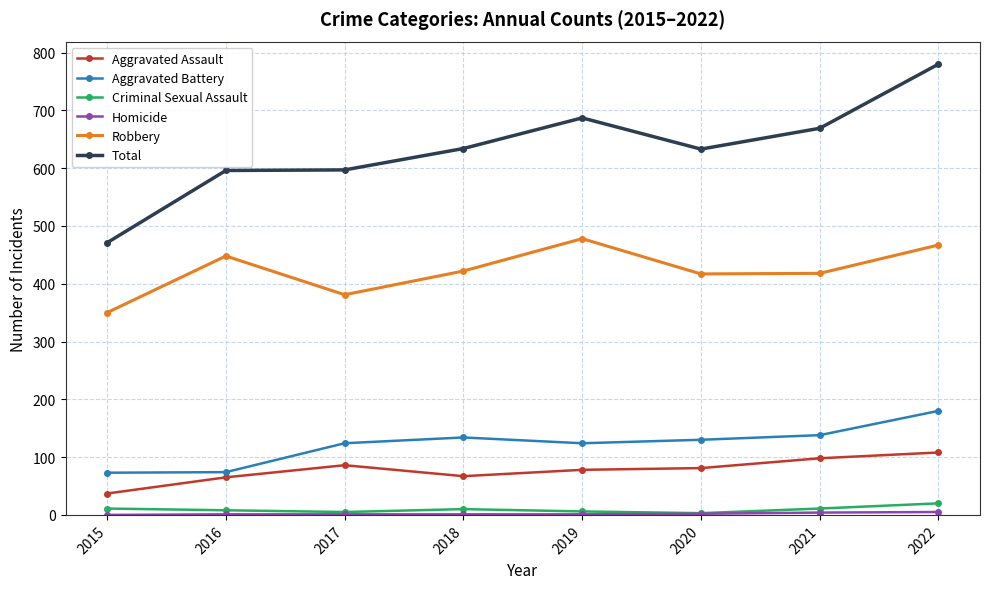

Which series has the largest total across all categories?

Total